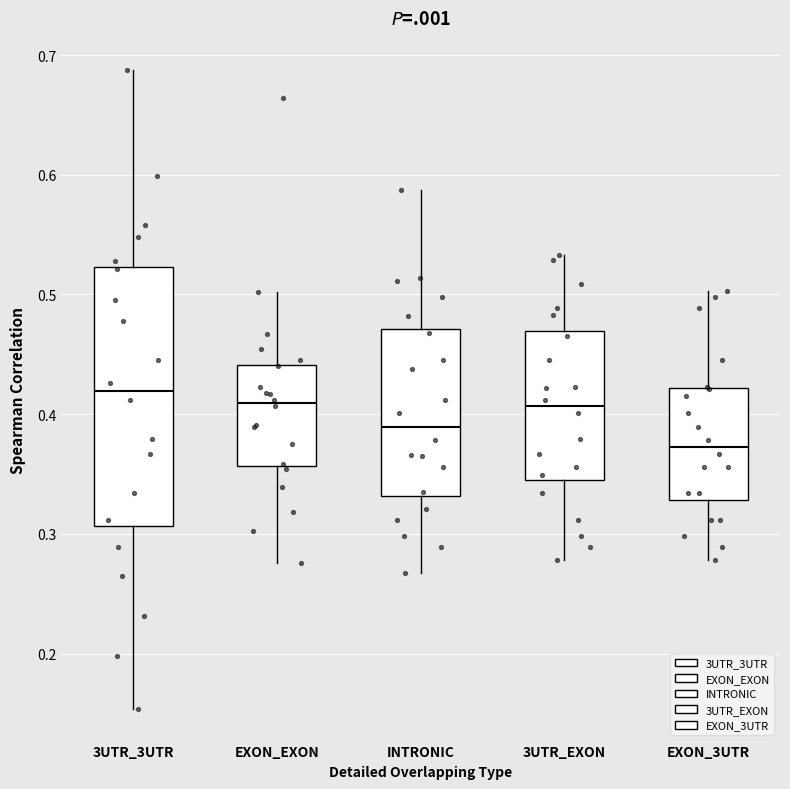

Comparing the boxes themselves (not the whiskers), which one is the tallest?

3UTR_3UTR